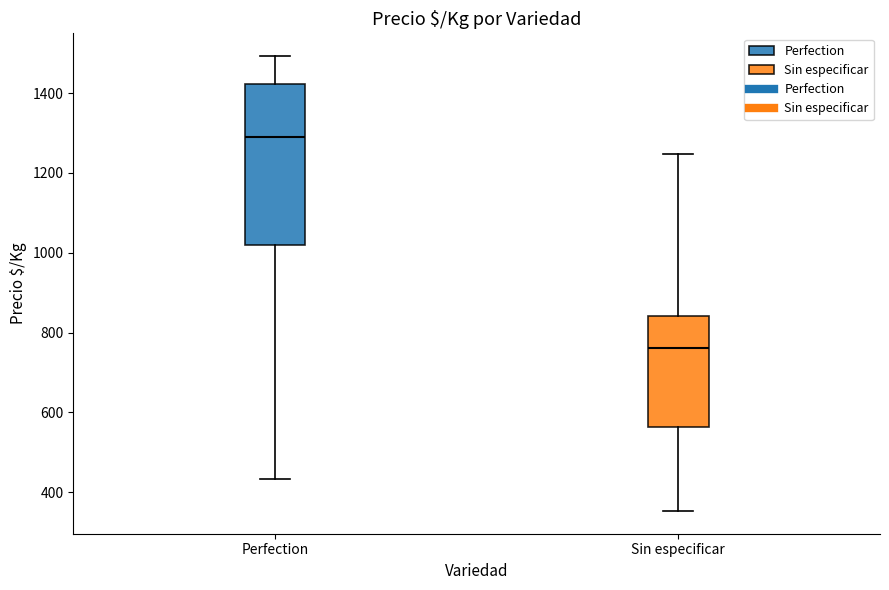

Where does the lower whisker of the box for Perfection end on the y-axis? The values are not printed on the chart, so give them approximately, as read against the axis.

440